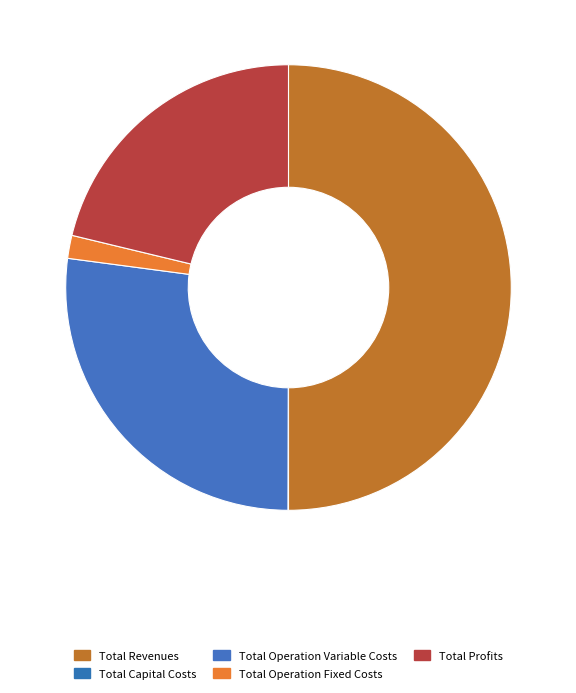

The Total Operation Variable Costs slice represents 19% of the pie. True or false?

False